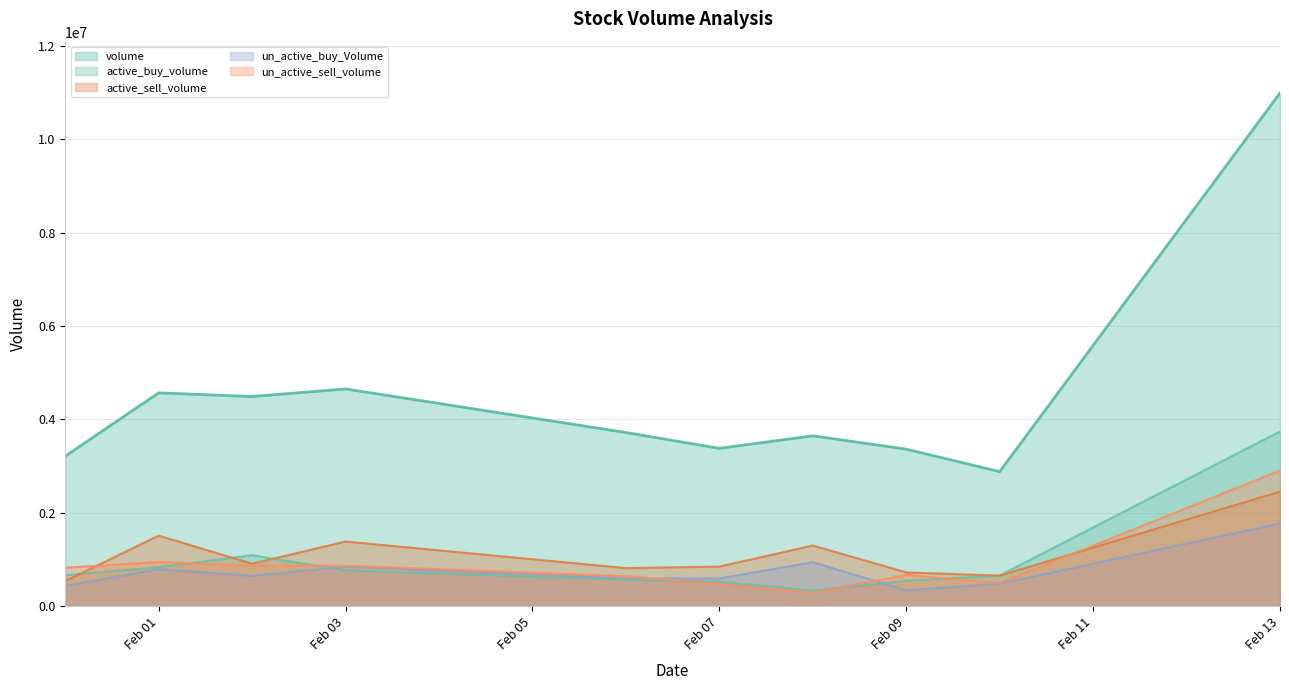

How many times do un_active_sell_volume and active_buy_volume cross each other?

5